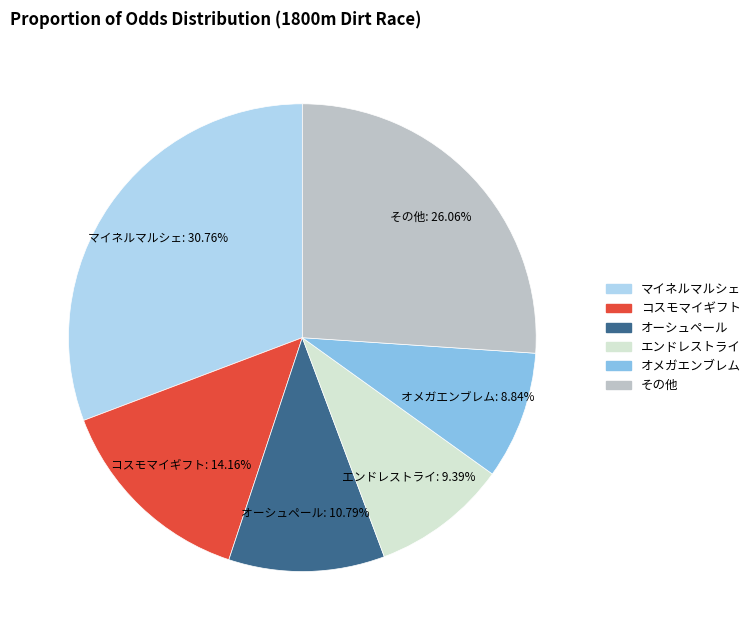

Does any single category account for the majority?

No